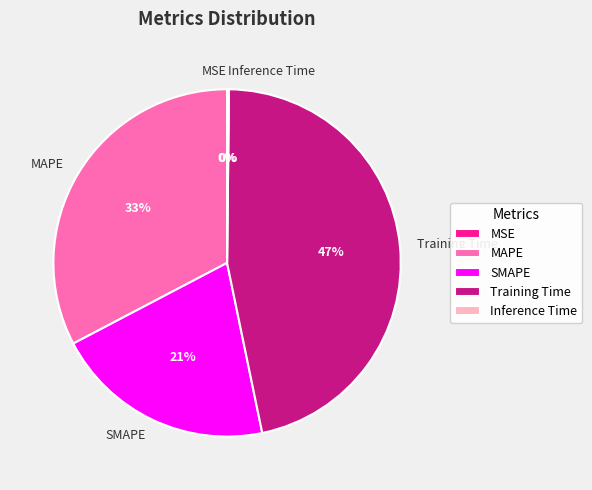

To the nearest percent, what percentage of the pie is SMAPE?

21%